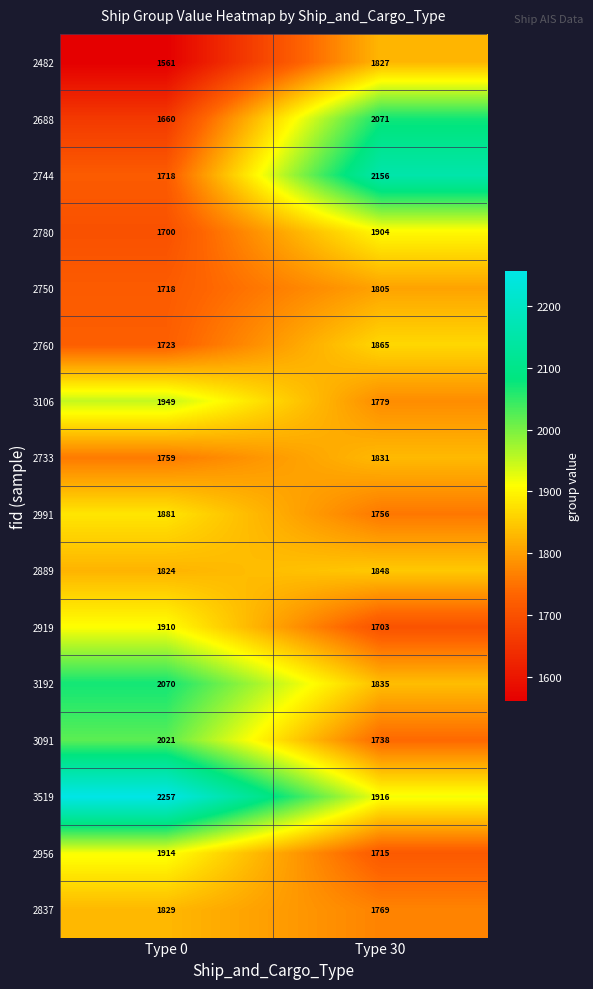

Between Type 0 and Type 30, which series saw the biggest shift?

2744